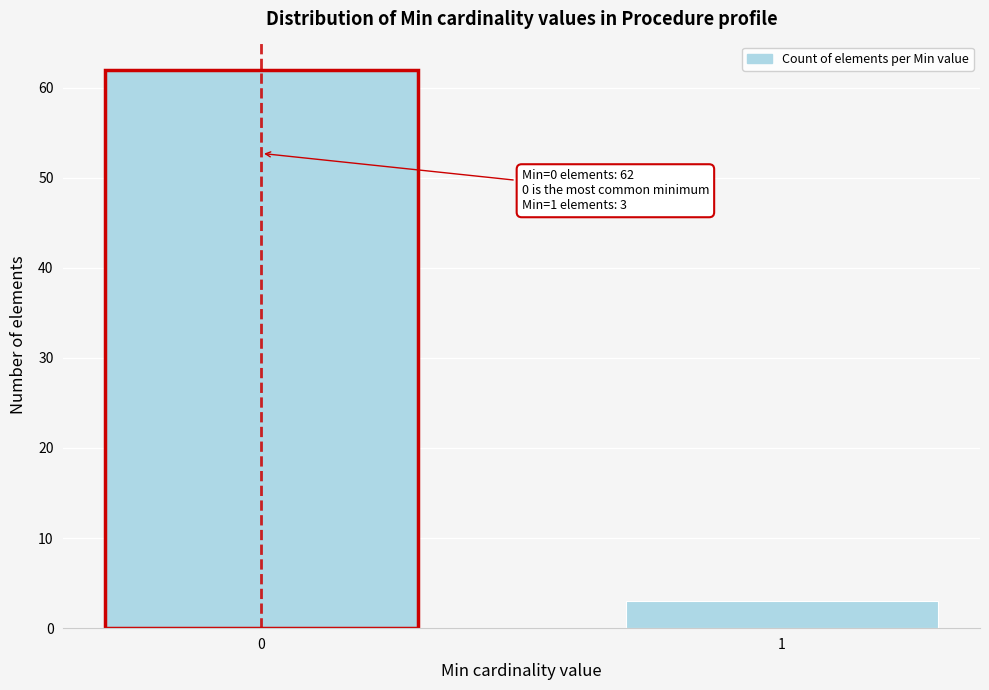

Reading left to right, extract all data points from this chart.

62	3